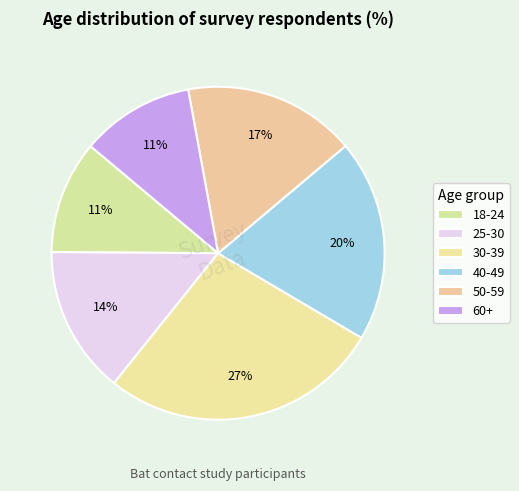

What percentage is NOT represented by 18-24?

89.0%